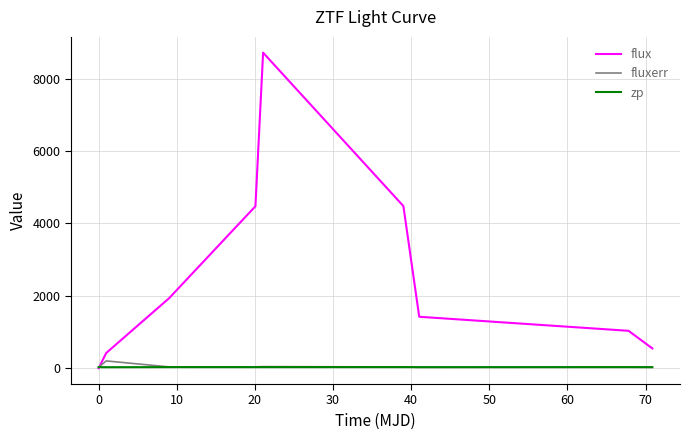

What is the average value of the flux series?

2556.5